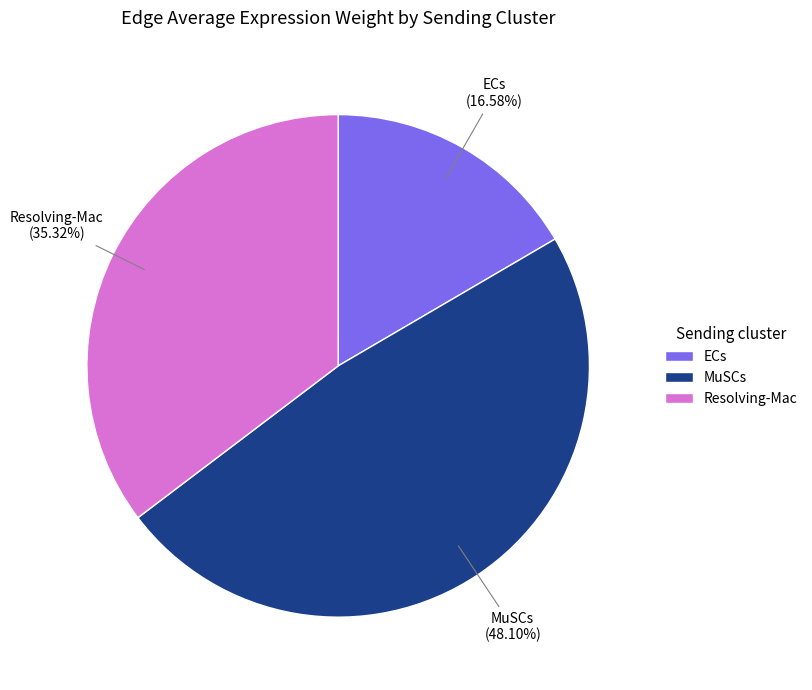

Between MuSCs and ECs, which is larger?

MuSCs